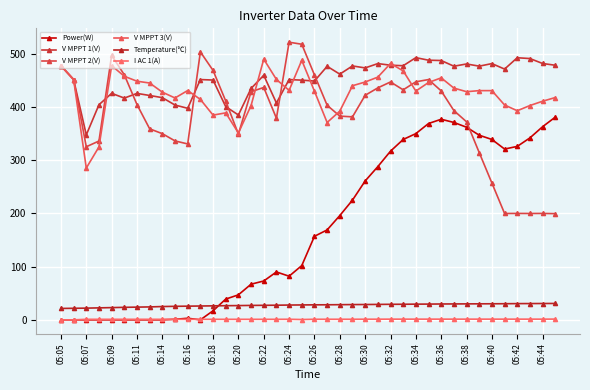

What are all the series names shown in the legend?

Power(W), V MPPT 1(V), V MPPT 2(V), V MPPT 3(V), Temperature(℃), I AC 1(A)